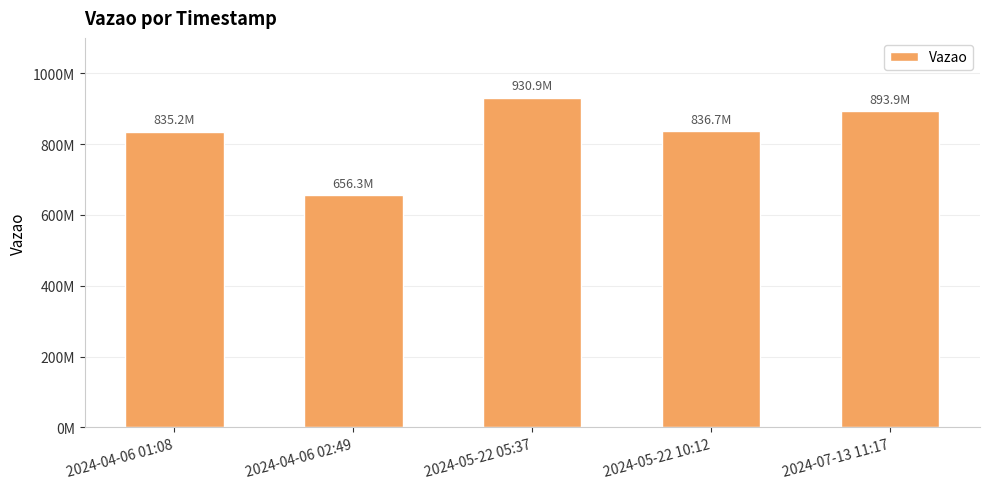

Does the chart contain any negative values?

No